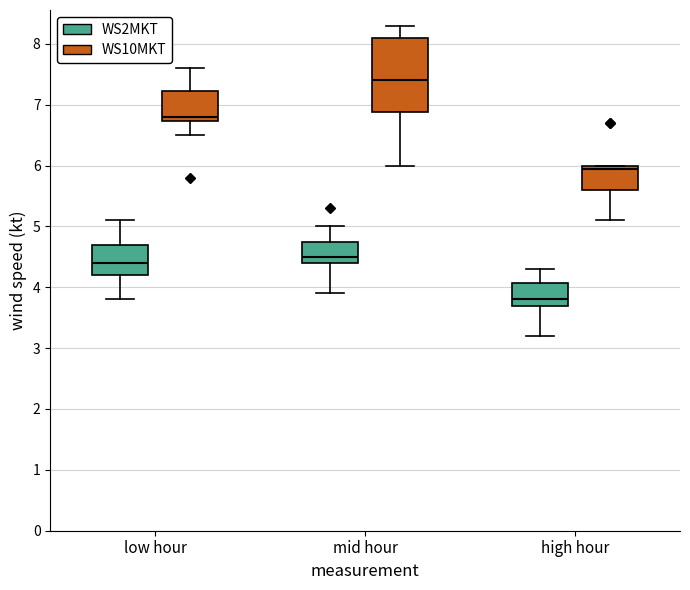

Reading left to right, read every box against the y-axis: the position of its median line, the range the box covers, and the ends of its whiskers. The values are not printed on the chart, so give them approximately, as read against the axis.

low hour (WS2MKT): median 4.4, box 4.2 to 4.7, whiskers 3.8 to 5.1
low hour (WS10MKT): median 6.8, box 6.7 to 7.2, whiskers 6.5 to 7.6
mid hour (WS2MKT): median 4.5, box 4.4 to 4.8, whiskers 3.9 to 5.0
mid hour (WS10MKT): median 7.4, box 6.9 to 8.1, whiskers 6.0 to 8.3
high hour (WS2MKT): median 3.8, box 3.7 to 4.1, whiskers 3.2 to 4.3
high hour (WS10MKT): median 6.0 (just below the box's upper edge), box 5.6 to 6.0, whiskers 5.1 to 6.0